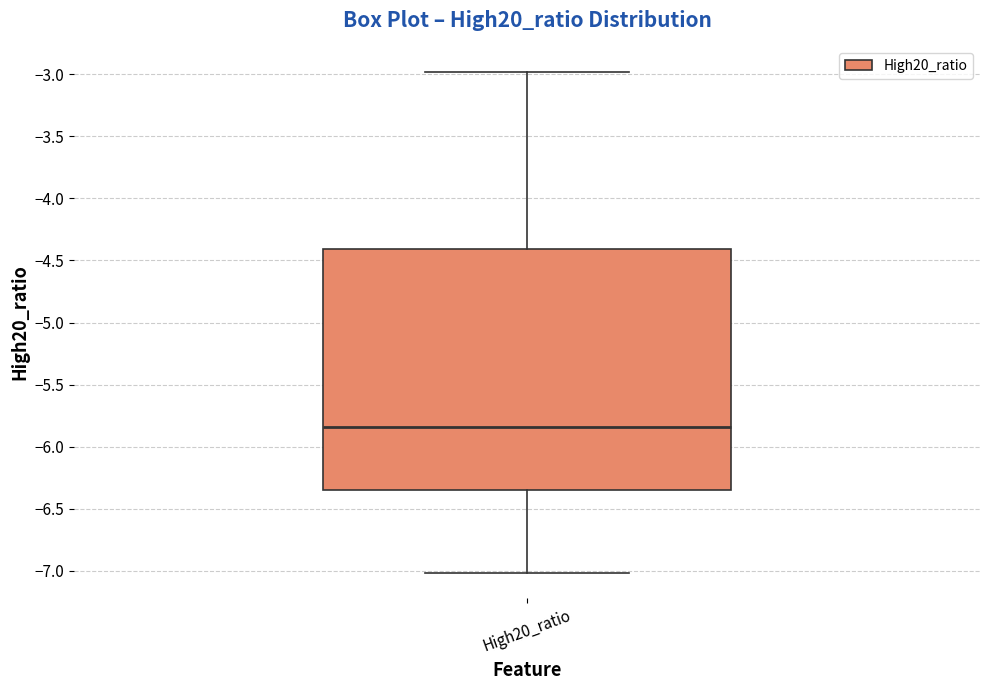

Transcribe this box plot: give where the median line is, the range the box spans, and where the two whiskers end, as read against the y-axis. The values are not printed on the chart, so give them approximately, as read against the axis.

median -5.85, box -6.35 to -4.40, whiskers -7.00 to -3.00